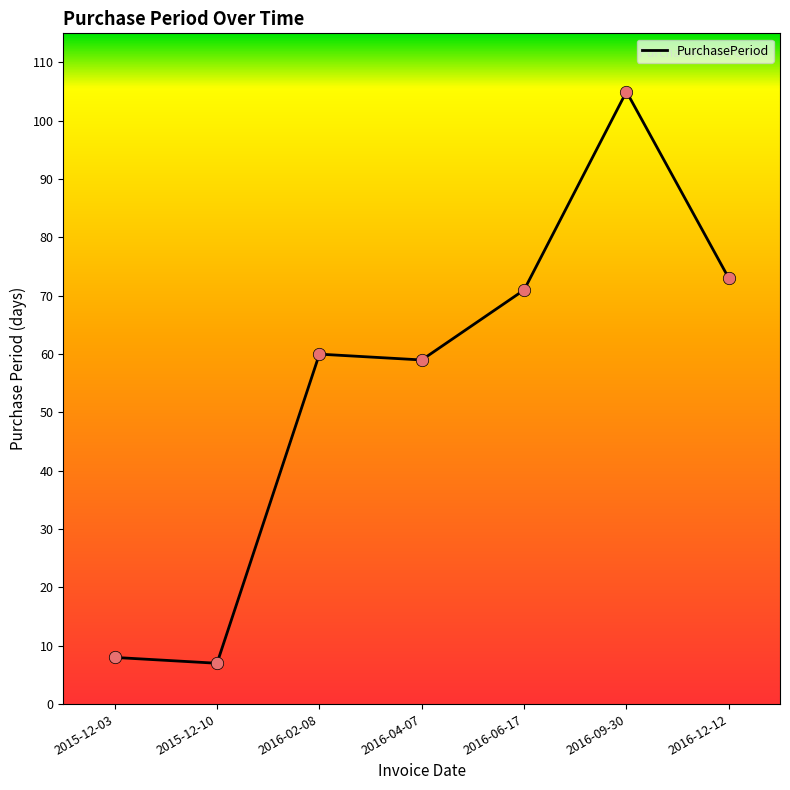

What is the change in value from 2015-12-03 to 2015-12-10?

-1